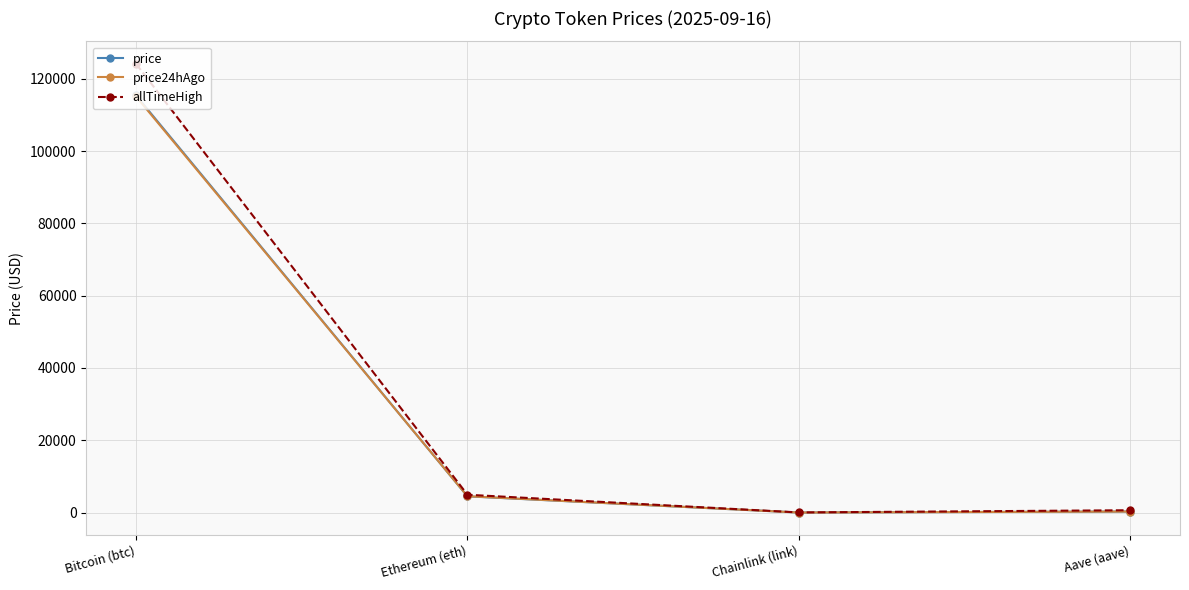

How many distinct data groups are displayed?

3